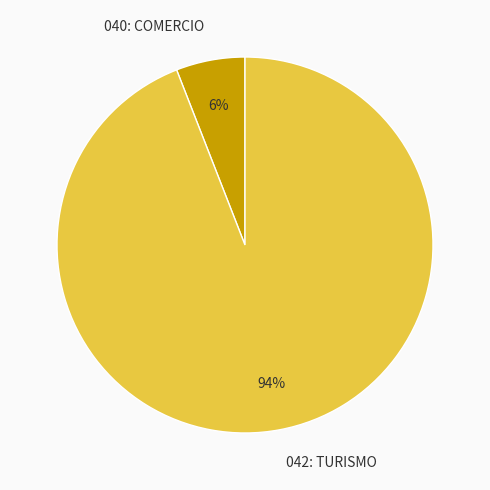

True or false: 040: COMERCIO accounts for 1% of the total.

False